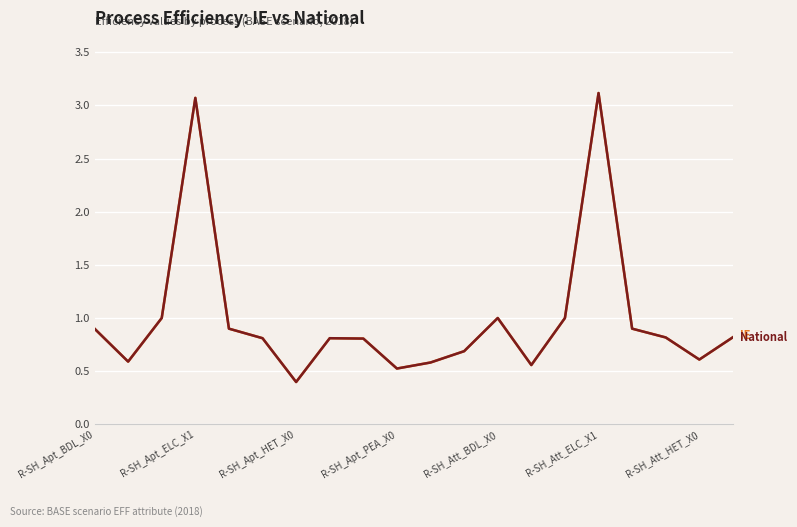

The IE series shows 1.4 at 19. True or false?

False